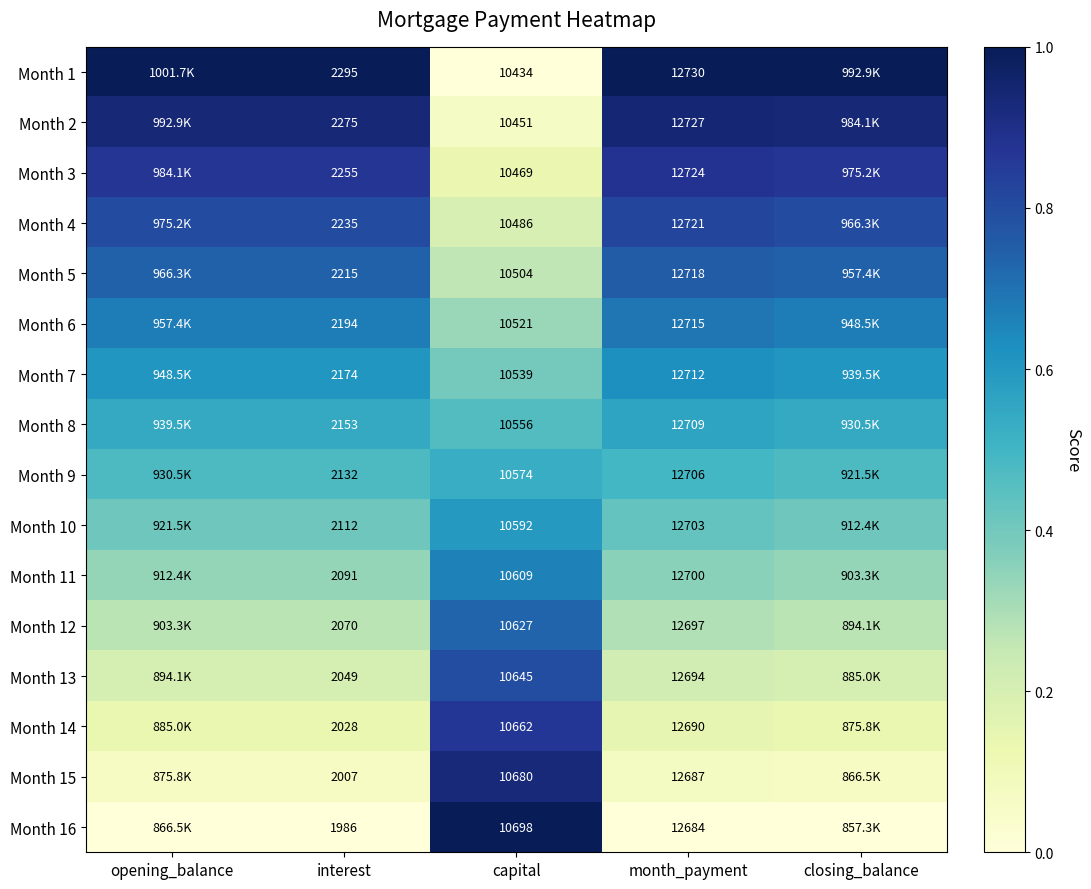

Which category has the highest value across all series?

opening_balance